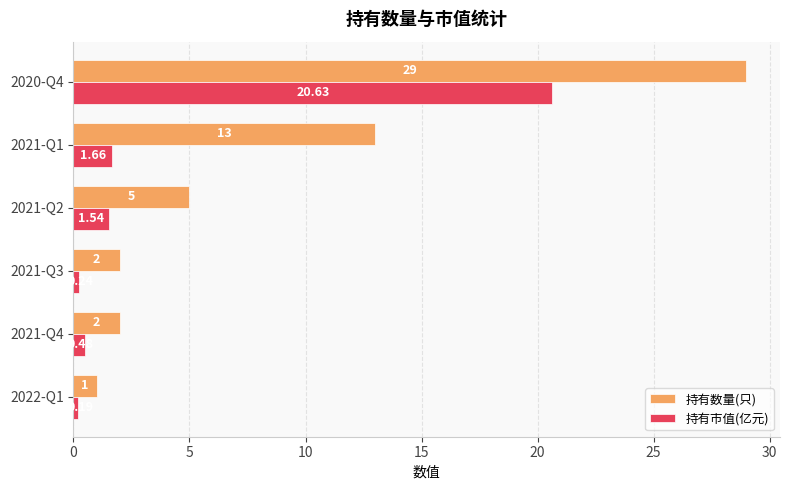

How many values in the 持有市值(亿元) series exceed 1?

3